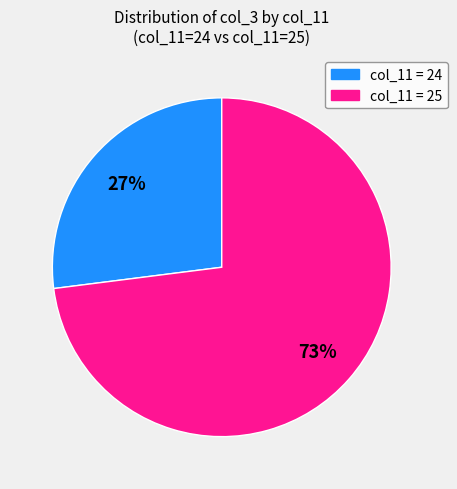

To the nearest percent, what is the average slice percentage?

50%